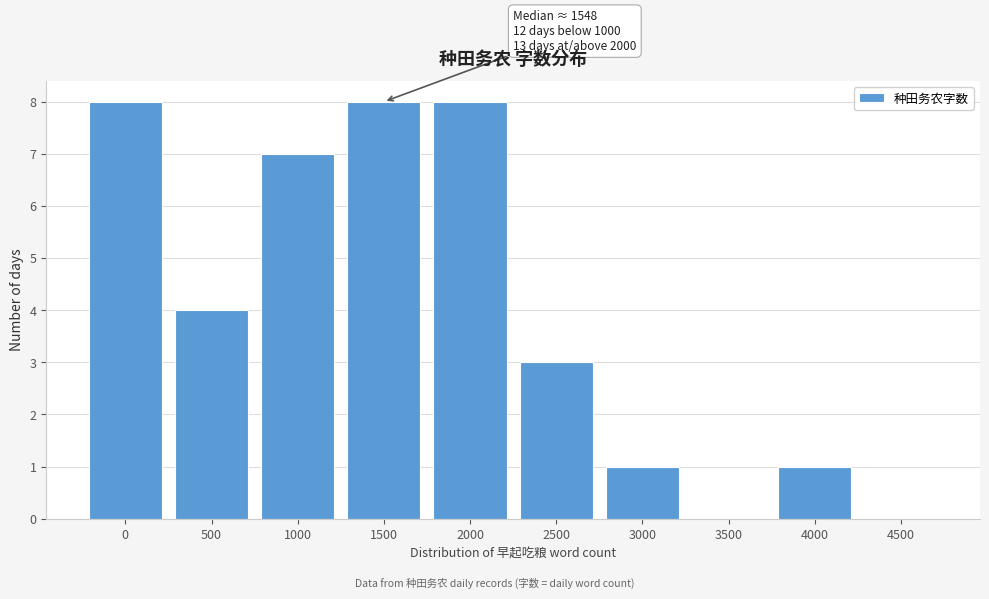

Reading left to right, extract all data points from this chart.

0=8	500=4	1000=7	1500=8	2000=8	2500=3	3000=1	3500=0	4000=1	4500=0